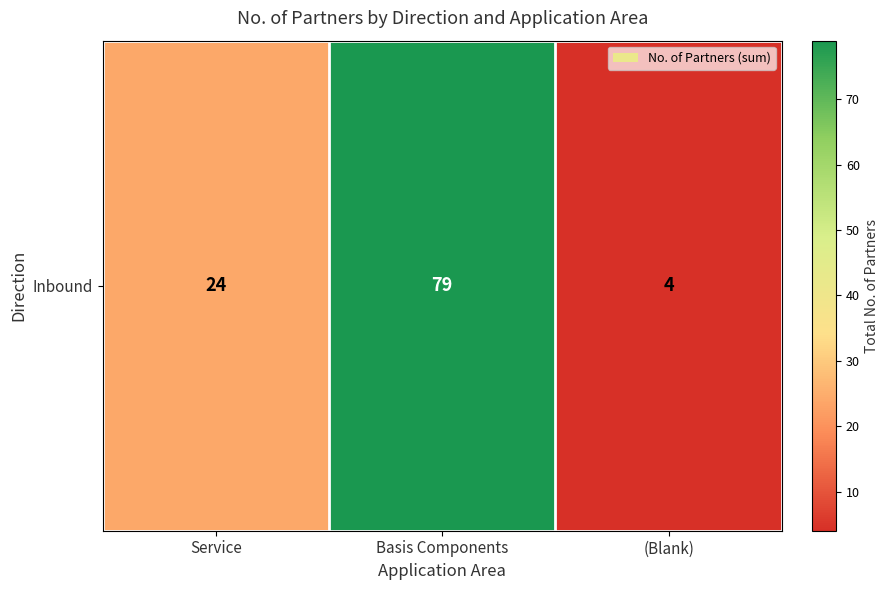

Read the value at Basis Components, to the nearest 5.

80